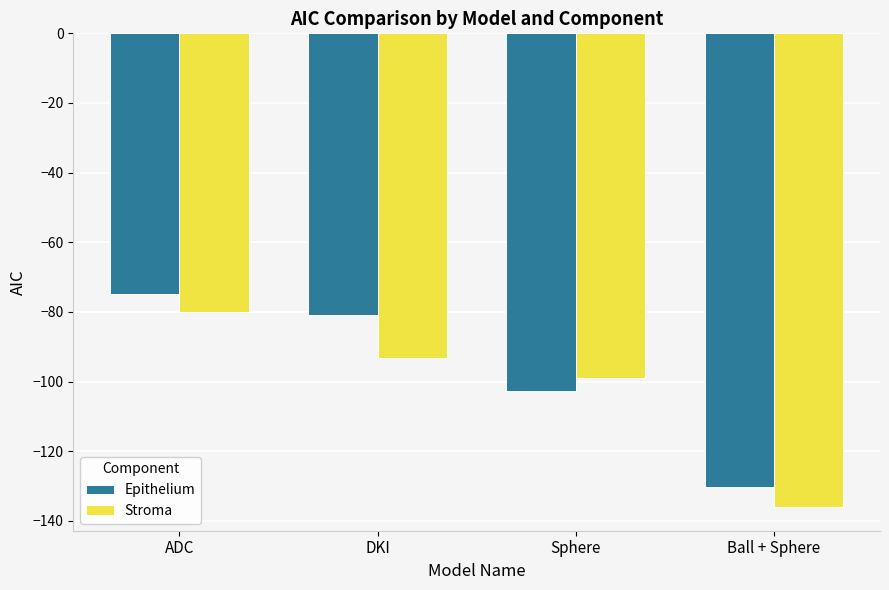

At which category is the sum across all series the highest?

ADC